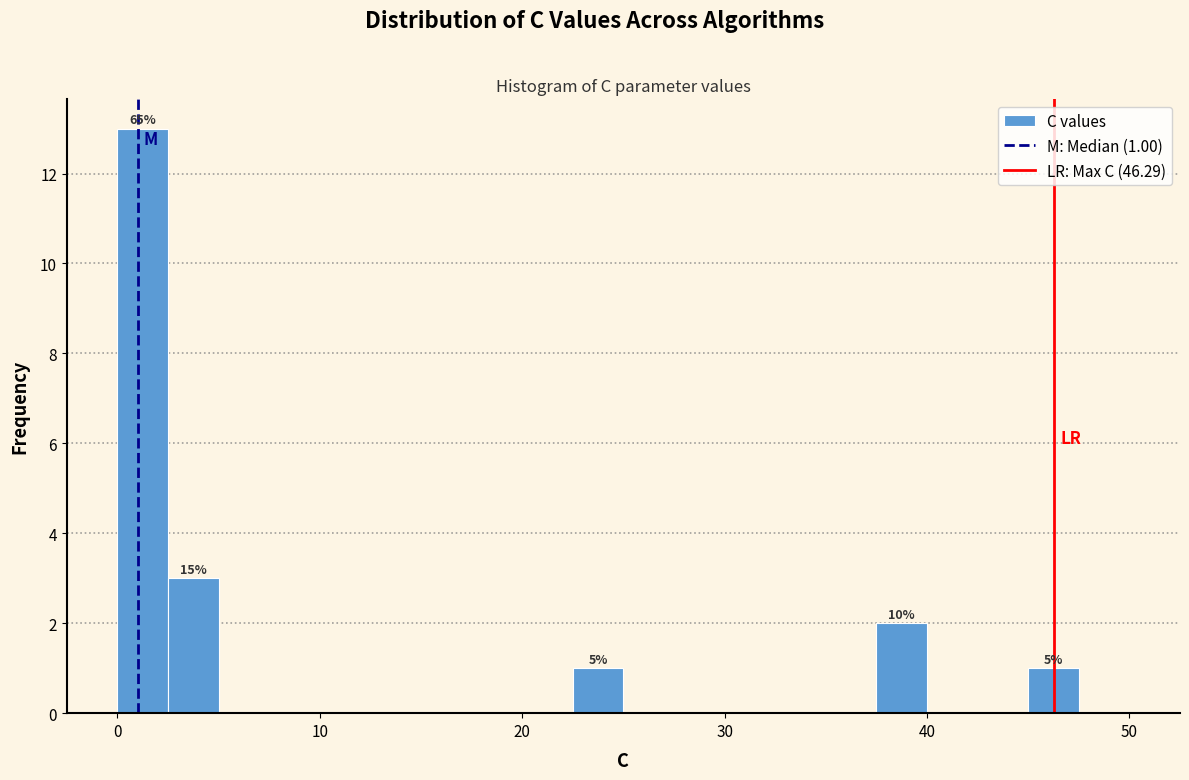

Around what value on the x-axis is the tallest bar? Give the approximate position of its centre, as read against the axis.

1